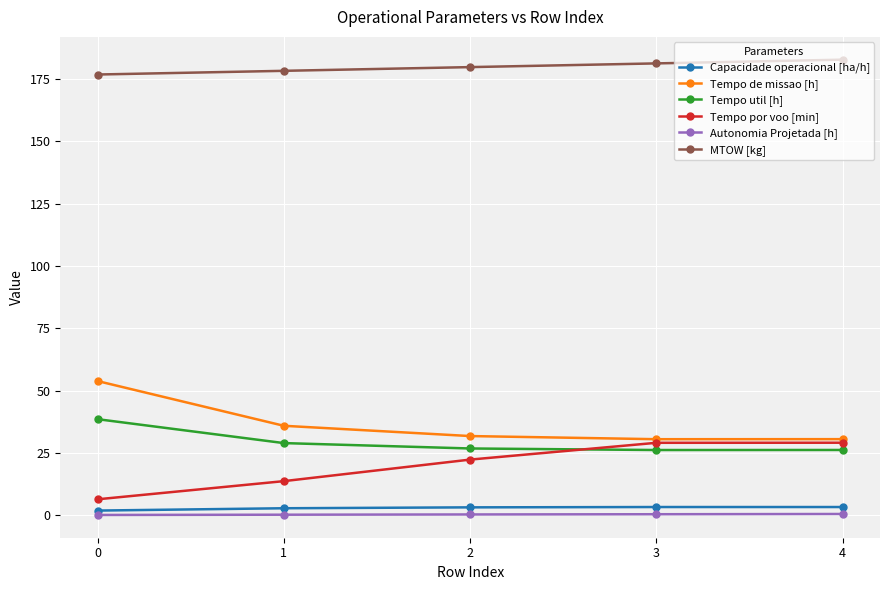

What is the value of the Capacidade operacional [ha/h] point at the 3rd from the left?

3.2